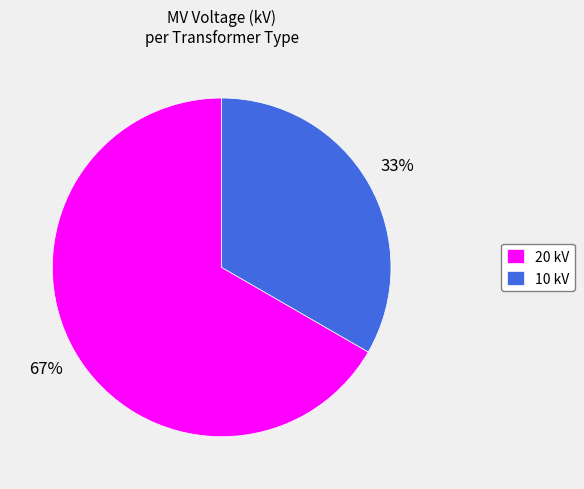

Between 20 kV and 10 kV, which is larger?

20 kV